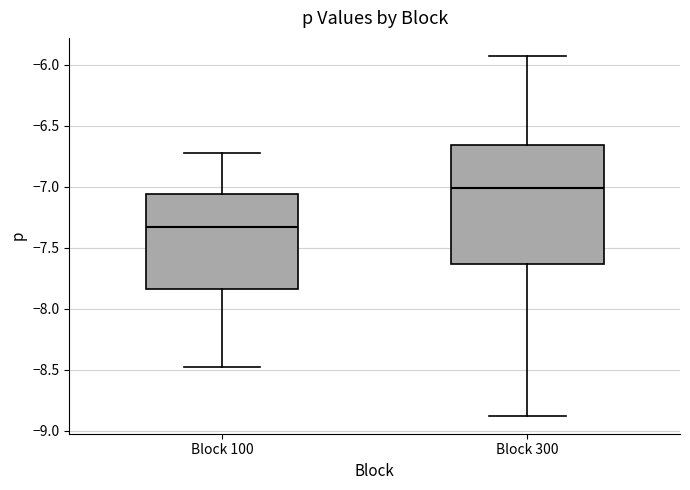

Reading left to right, read every box against the y-axis: the position of its median line, the range the box covers, and the ends of its whiskers. The values are not printed on the chart, so give them approximately, as read against the axis.

Block 100: median -7.35, box -7.85 to -7.05, whiskers -8.45 to -6.70
Block 300: median -7.00, box -7.65 to -6.65, whiskers -8.90 to -5.95